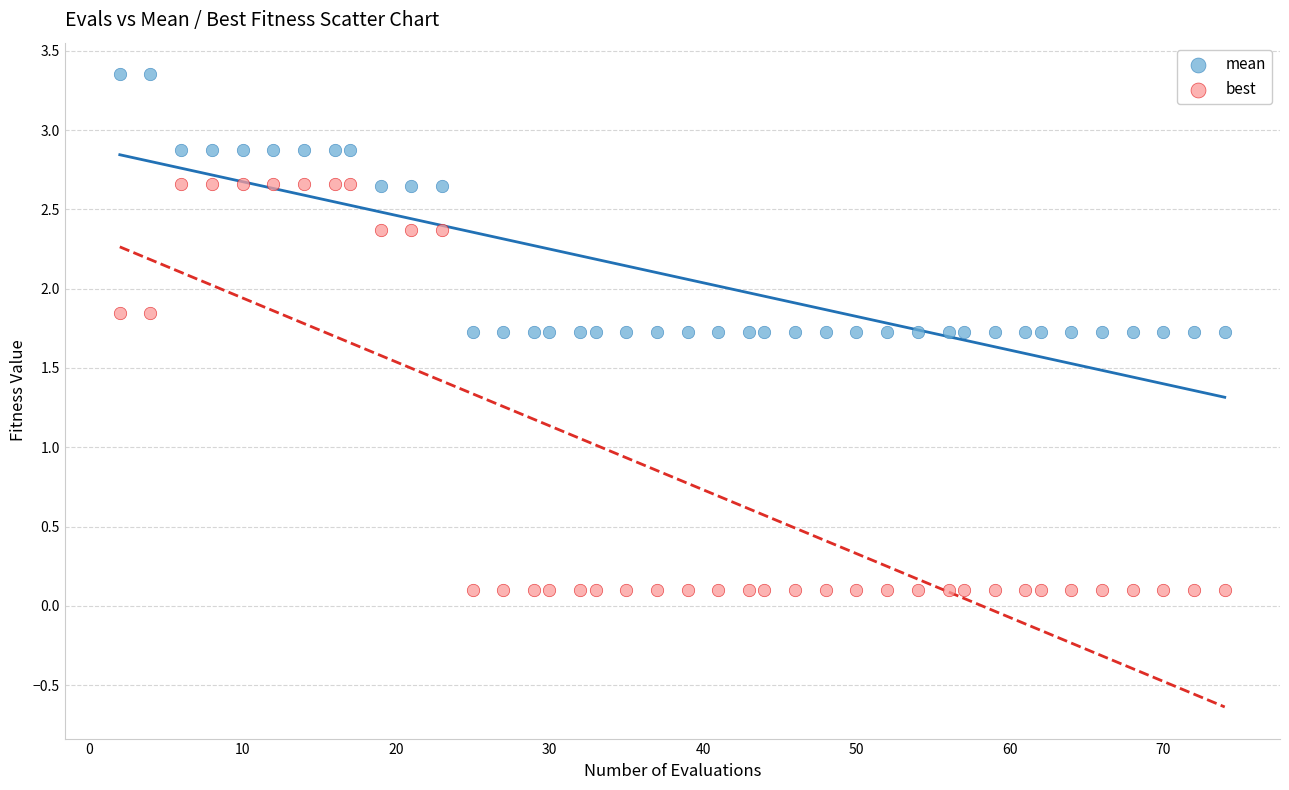

Which series contains the lowest Y value?

best